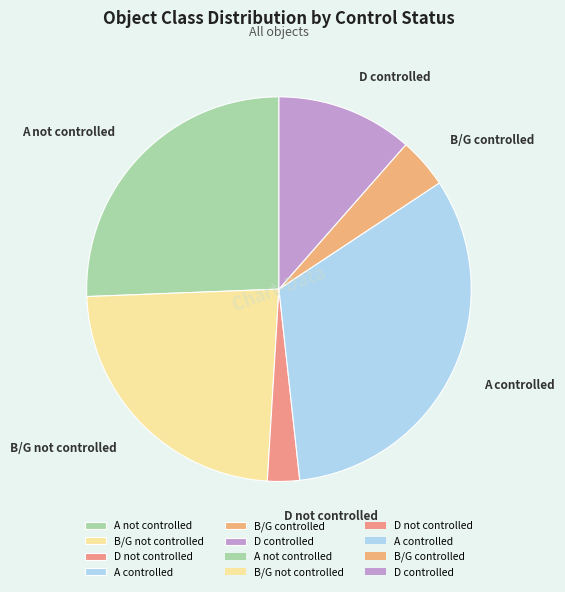

Count the number of slices in the pie.

6